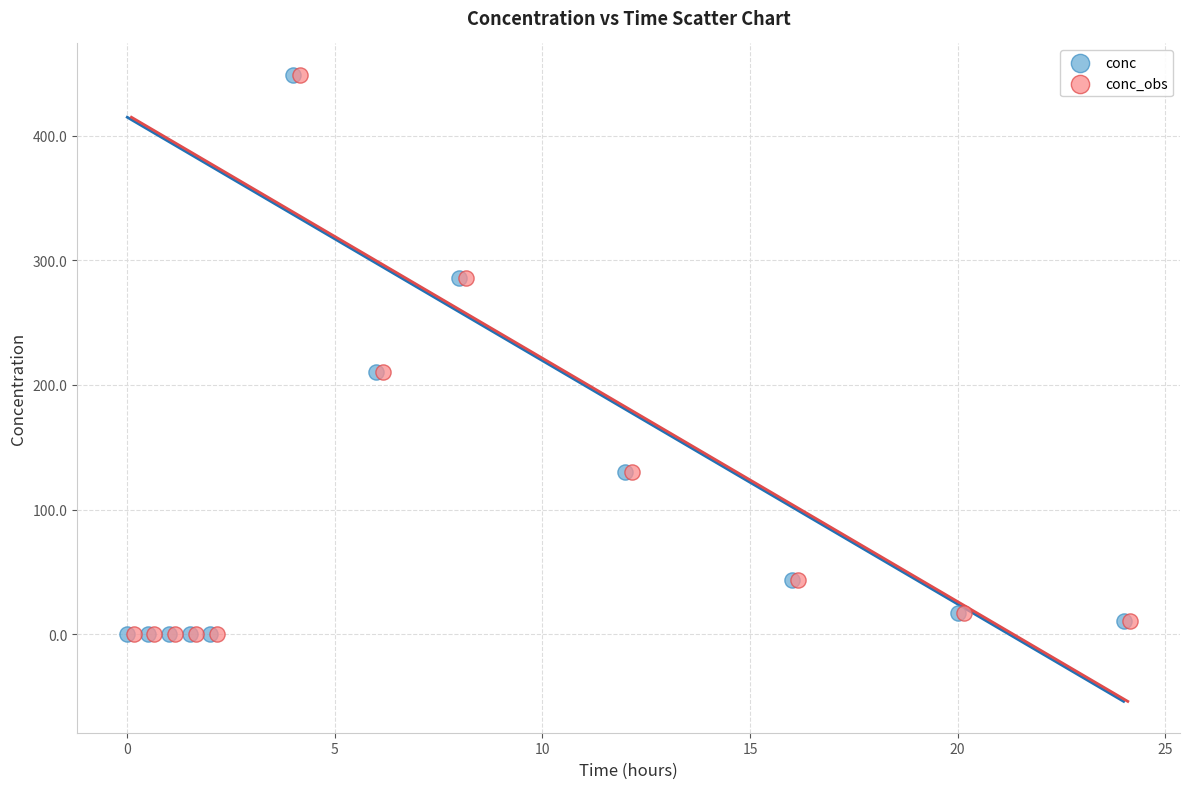

What are all the series names shown in the legend?

conc, conc_obs